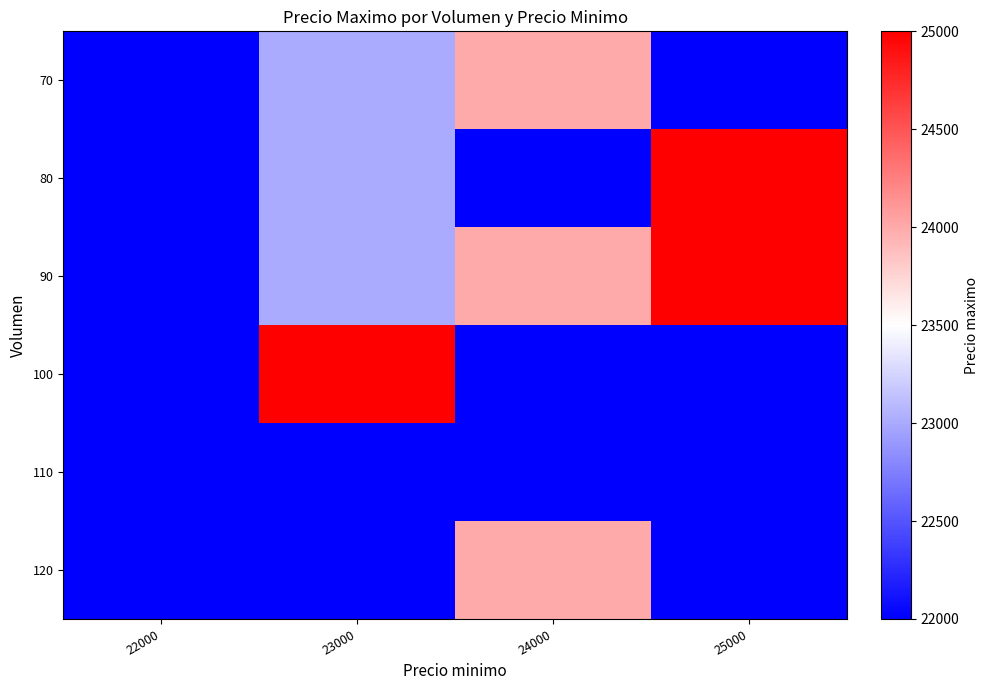

Reading left to right, list all the values displayed in this chart.

row_0: 22000	23000	24000	22000
row_1: 22000	23000	22000	25000
row_2: 22000	23000	24000	25000
row_3: 22000	25000	22000	22000
row_4: 22000	22000	22000	22000
row_5: 22000	22000	24000	22000